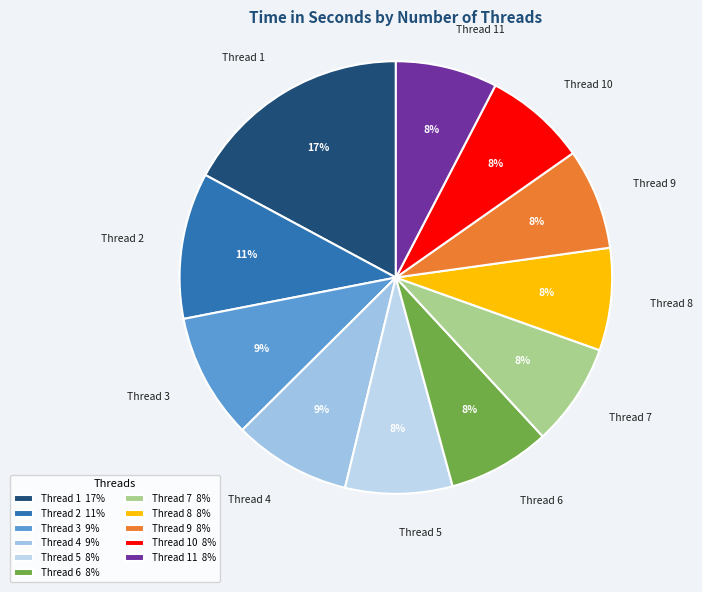

To the nearest percent, what is the average slice percentage?

9%